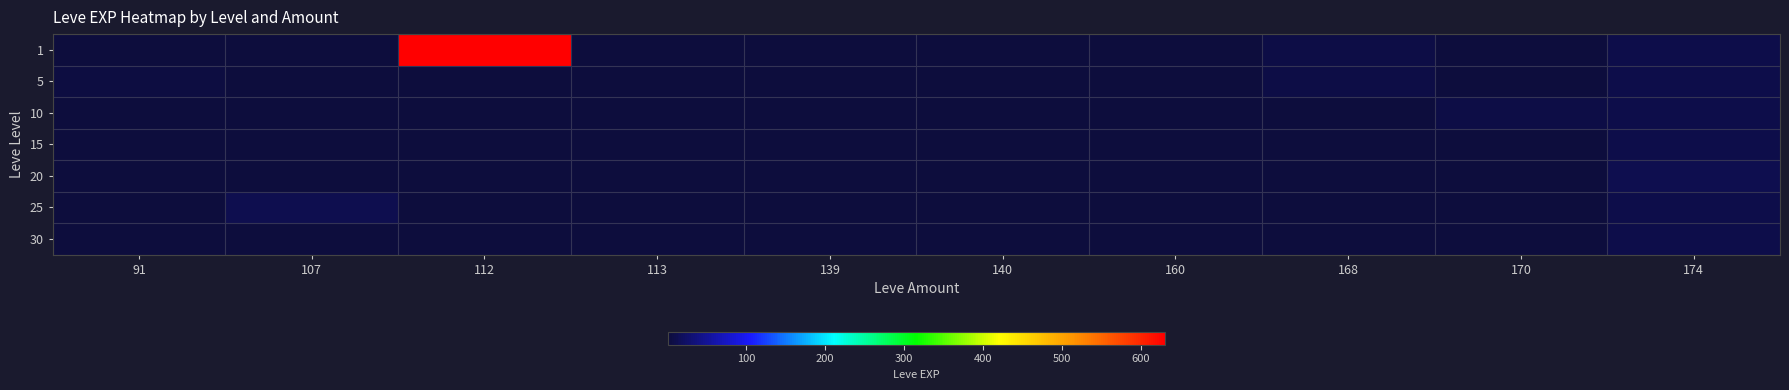

Reading left to right, extract all data points from this chart.

1: 91=1	107=1	112=630	113=1	139=2	140=1	160=1	168=6	170=1	174=9
5: 91=5	107=1	112=1	113=1	139=3	140=1	160=1	168=6	170=2	174=9
10: 91=1	107=1	112=1	113=3	139=1	140=1	160=1	168=1	170=7	174=9
15: 91=1	107=1	112=1	113=1	139=1	140=1	160=1	168=1	170=1	174=9
20: 91=1	107=1	112=1	113=1	139=1	140=1	160=1	168=1	170=1	174=12
25: 91=1	107=12	112=1	113=1	139=1	140=1	160=1	168=1	170=1	174=9
30: 91=1	107=1	112=1	113=1	139=1	140=1	160=1	168=1	170=1	174=9